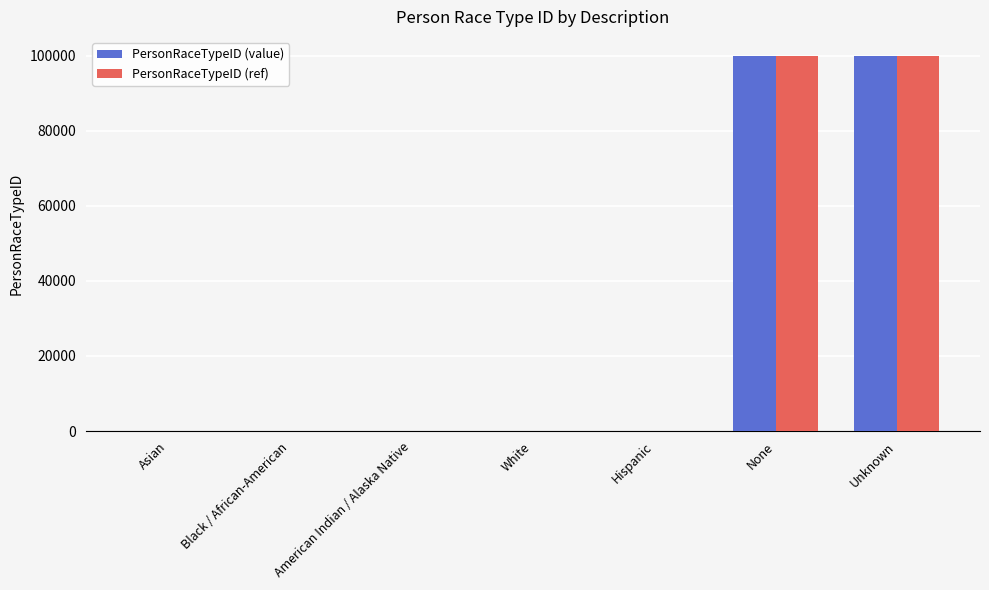

What is the greatest value displayed?

99999